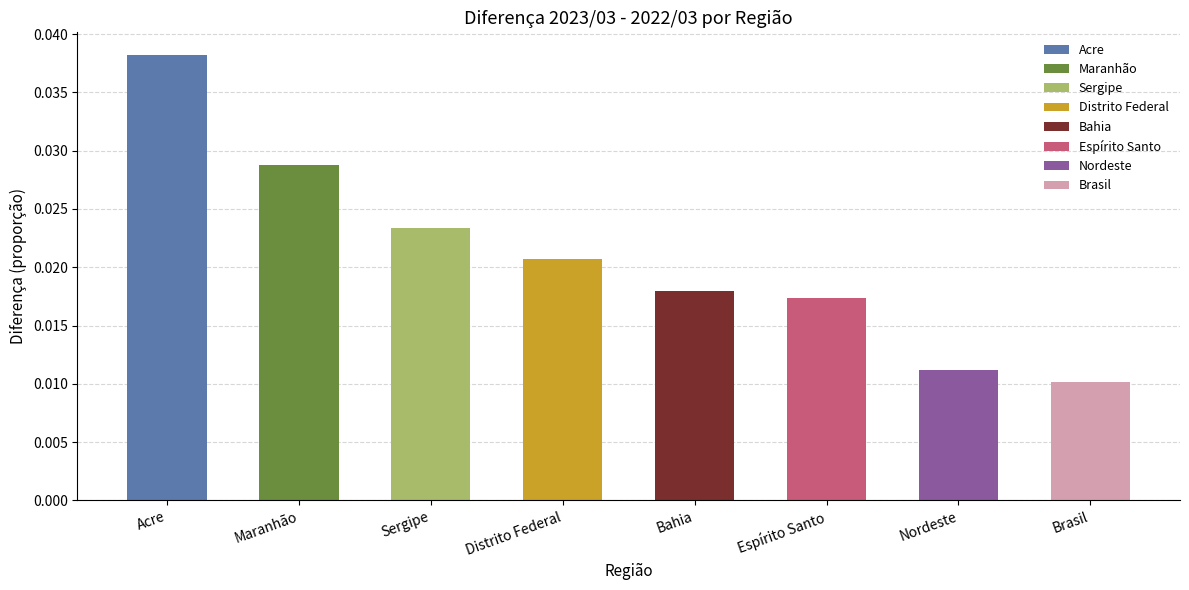

Rank the categories by value from highest to lowest.

Acre, Maranhão, Sergipe, Distrito Federal, Bahia, Espírito Santo, Nordeste, Brasil